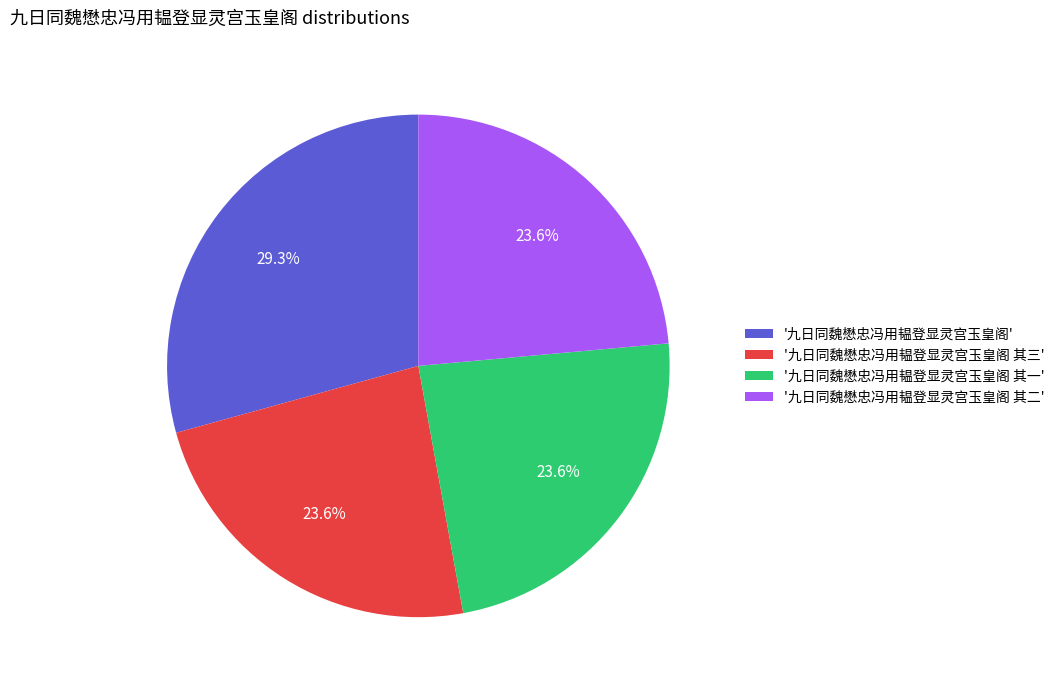

To the nearest percent, what is the average slice percentage?

25%